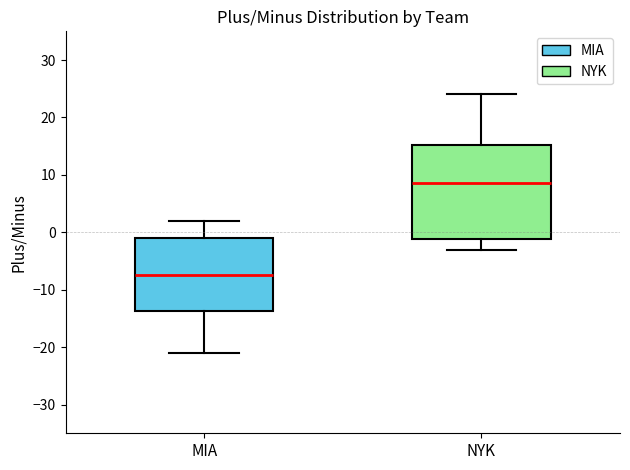

Where does the upper whisker of the box for NYK end on the y-axis? The values are not printed on the chart, so give them approximately, as read against the axis.

24